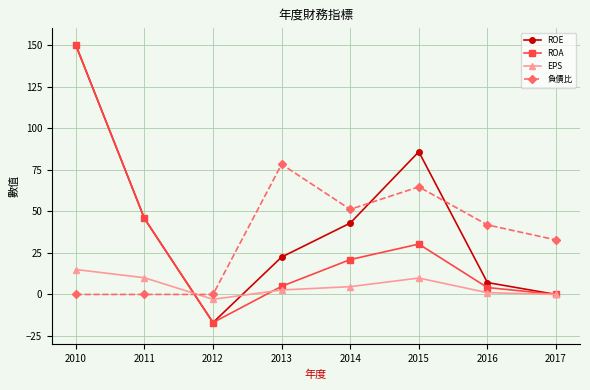

What is the total value across all series at 2013?

108.3